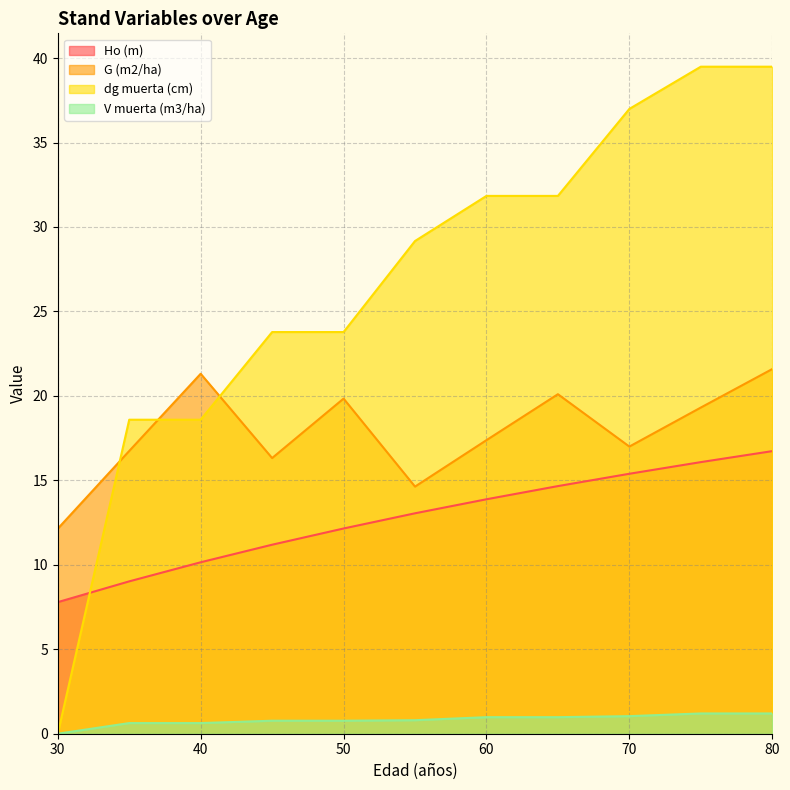

What are all the series names shown in the legend?

Ho (m), G (m2/ha), dg muerta (cm), V muerta (m3/ha)